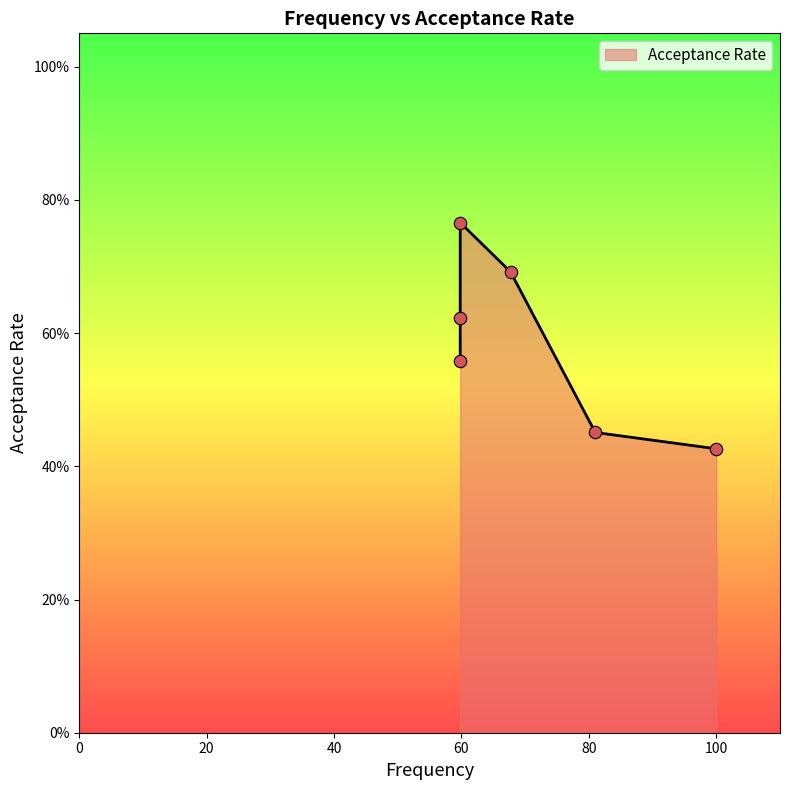

What is the change in value from 81.0 to 59.8?

+0.1